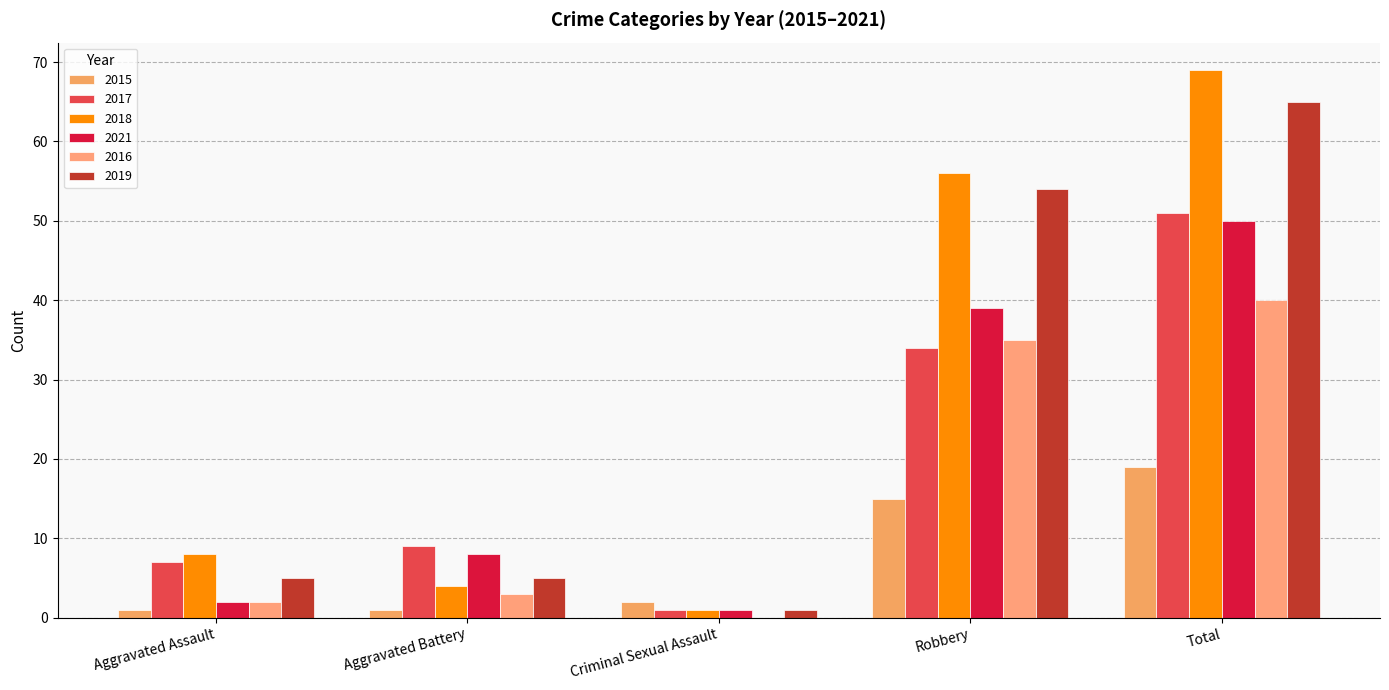

What is the total value across all series at Robbery?

233